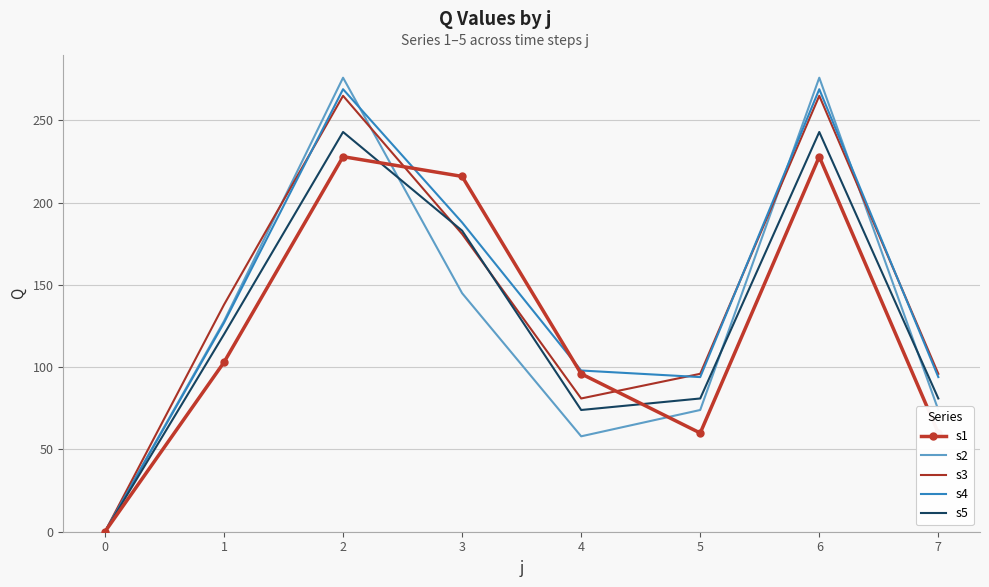

True or false: s2 and s4 intersect in this chart.

True